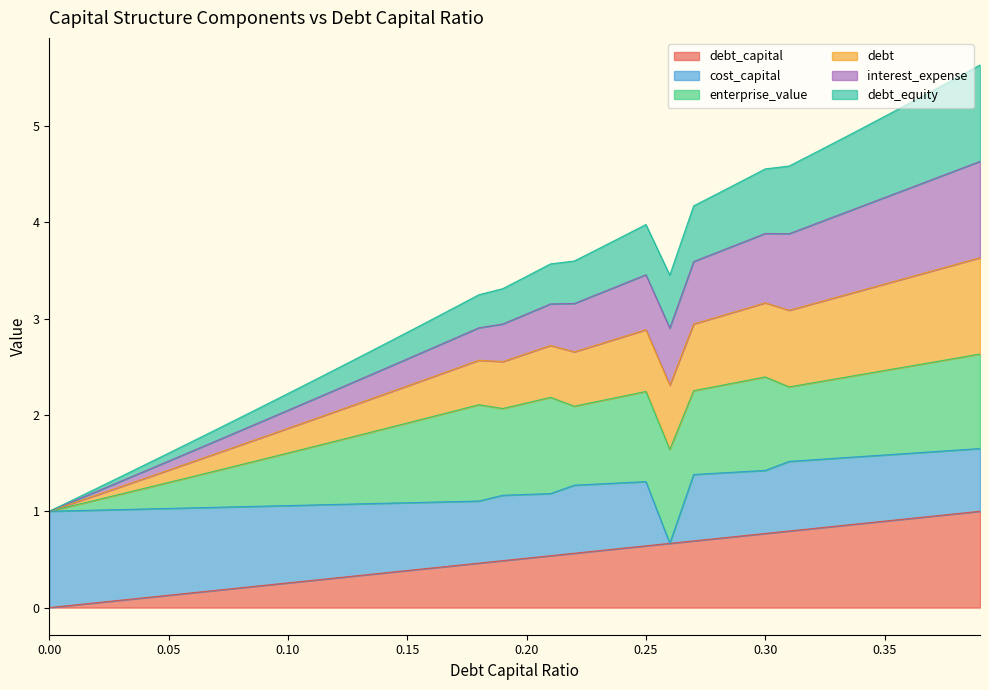

True or false: debt_equity has more than 0 points higher than both neighbors.

True